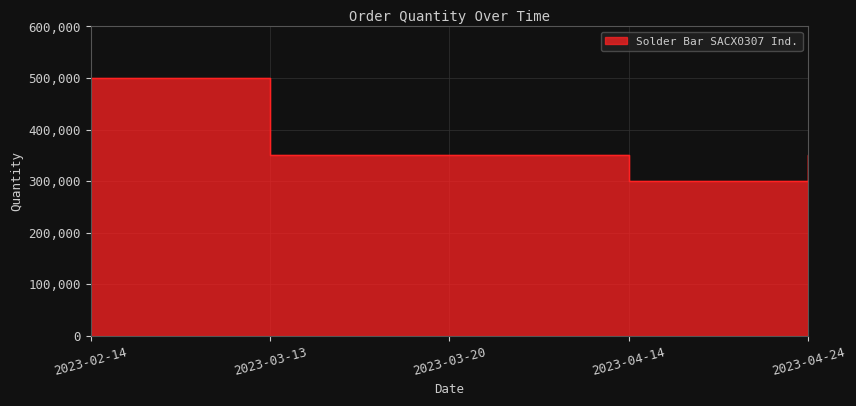

What is the ratio of the value at 2023-02-14 to the value at 2023-04-14?

1.7